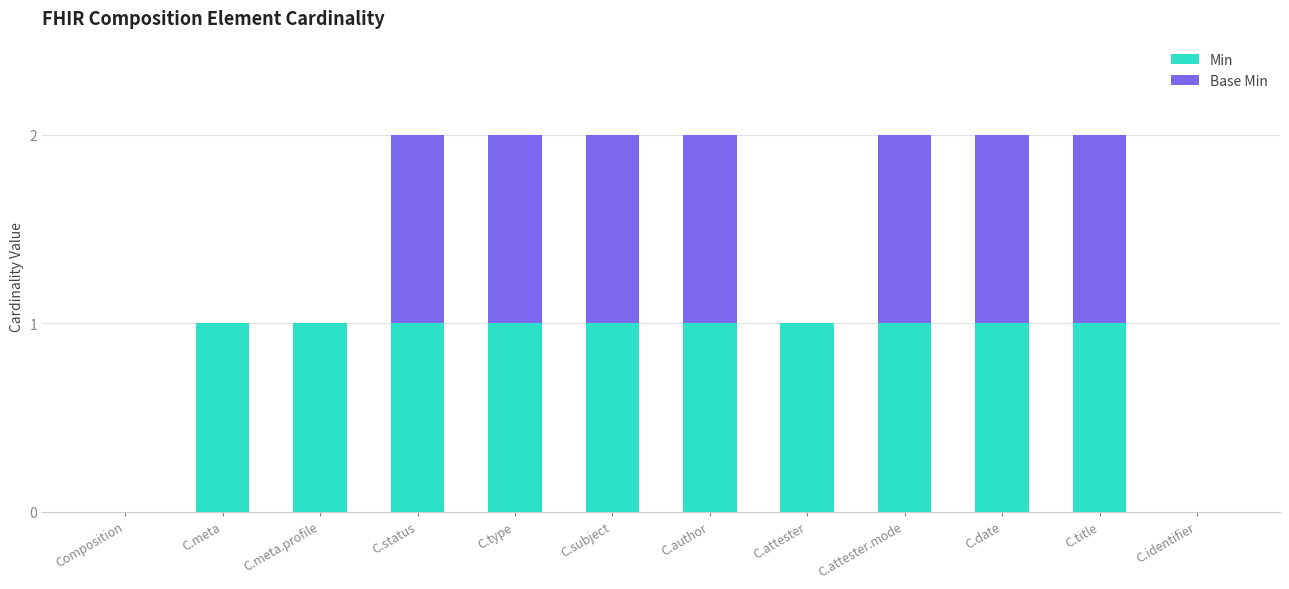

The value of Min at C.author is 2. True or false?

False